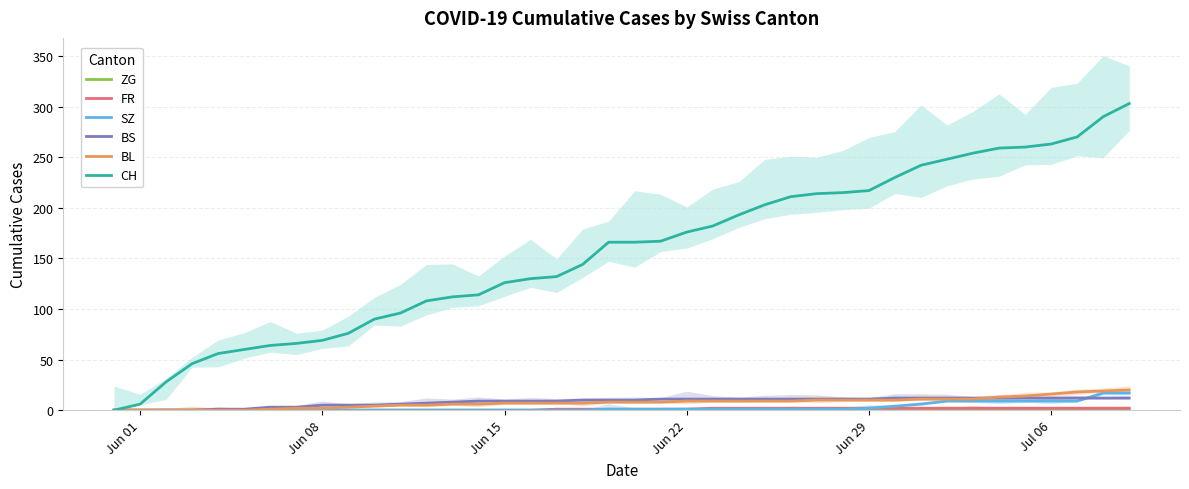

True or false: CH and SZ cross at least once.

False